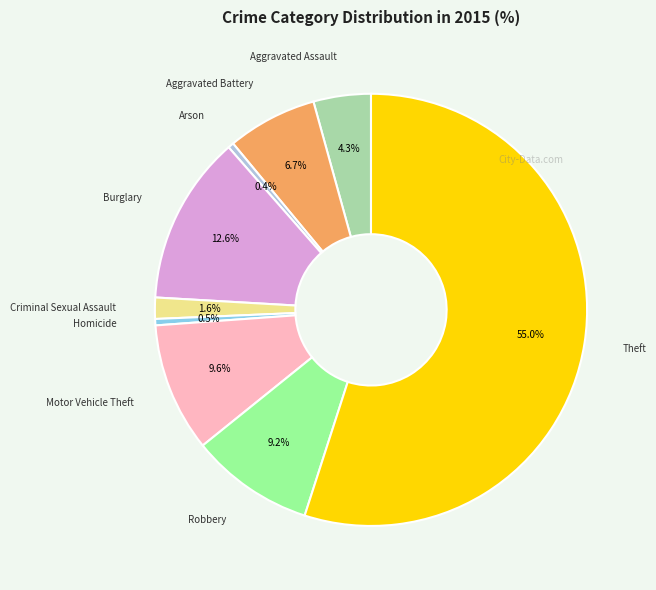

Does any single category account for the majority?

Yes